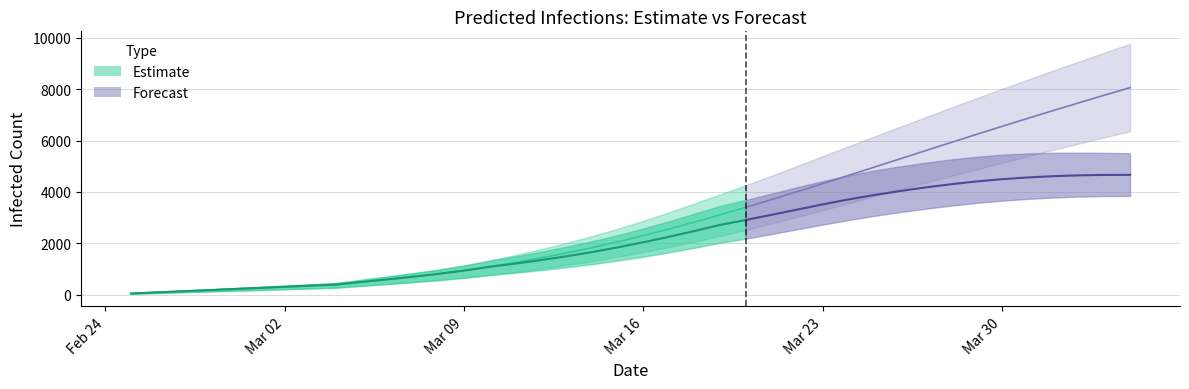

Reading left to right, what are all the values shown in this chart?

predicted_total_infected_mean: 0=43	1=87	2=130	3=173	4=217	5=260	6=303	7=347	8=390	9=492	10=592	11=697	12=808	13=935	14=1084	15=1251	16=1430	17=1623	18=1831	19=2057	20=2300	21=2557	22=2826	23=3107	24=3399	25=3700	26=4009	27=4323	28=4641	29=4962	30=5283	31=5604	32=5924	33=6241	34=6555	35=6865	36=7171	37=7473	38=7771	39=8063
predicted_total_infected_lower: 0=30	1=60	2=90	3=120	4=150	5=180	6=210	7=240	8=270	9=341	10=413	11=486	12=565	13=656	14=763	15=883	16=1014	17=1155	18=1308	19=1476	20=1659	21=1855	22=2065	23=2288	24=2523	25=2772	26=3031	27=3294	28=3561	29=3829	30=4095	31=4358	32=4620	33=4880	34=5137	35=5390	36=5640	37=5886	38=6129	39=6368
predicted_total_infected_upper: 0=50	1=100	2=150	3=200	4=250	5=300	6=350	7=400	8=450	9=577	10=703	11=833	12=972	13=1133	14=1325	15=1539	16=1769	17=2016	18=2280	19=2567	20=2877	21=3207	22=3555	23=3908	24=4264	25=4634	26=5014	27=5395	28=5777	29=6156	30=6531	31=6908	32=7283	33=7653	34=8018	35=8377	36=8732	37=9082	38=9431	39=9772
predicted_current_infected_mean: 0=43	1=87	2=130	3=173	4=217	5=260	6=303	7=347	8=390	9=492	10=592	11=697	12=808	13=935	14=1084	15=1207	16=1343	17=1493	18=1658	19=1840	20=2040	21=2253	22=2479	23=2717	24=2907	25=3108	26=3312	27=3515	28=3707	29=3878	30=4032	31=4174	32=4300	33=4409	34=4498	35=4565	36=4615	37=4647	38=4664	39=4665
predicted_current_infected_lower: 0=30	1=60	2=90	3=120	4=150	5=180	6=210	7=240	8=270	9=341	10=413	11=486	12=565	13=656	14=763	15=853	16=954	17=1065	18=1188	19=1326	20=1479	21=1645	22=1825	23=2018	24=2182	25=2359	26=2544	27=2728	28=2904	29=3066	30=3211	31=3344	32=3465	33=3572	34=3660	35=3731	36=3784	37=3820	38=3841	39=3844
predicted_current_infected_upper: 0=50	1=100	2=150	3=200	4=250	5=300	6=350	7=400	8=450	9=577	10=703	11=833	12=972	13=1133	14=1325	15=1489	16=1669	17=1866	18=2080	19=2317	20=2577	21=2857	22=3155	23=3458	24=3687	25=3932	26=4182	27=4423	28=4644	29=4831	30=4993	31=5139	32=5267	33=5373	34=5452	35=5501	36=5525	37=5528	38=5524	39=5509